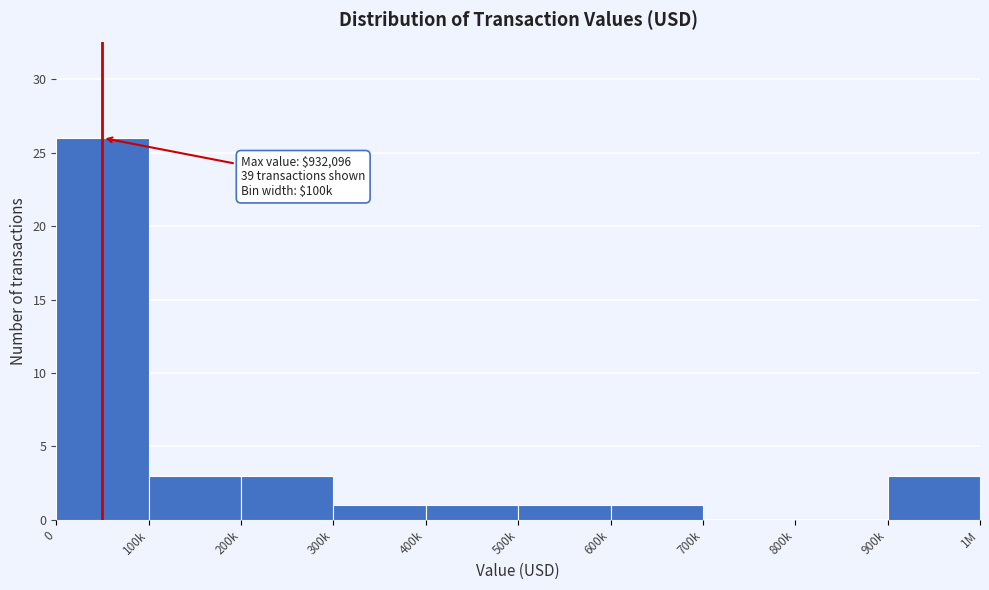

Reading left to right, extract all data points from this chart.

0=26	100k=3	200k=3	300k=1	400k=1	500k=1	600k=1	700k=0	800k=0	900k=3